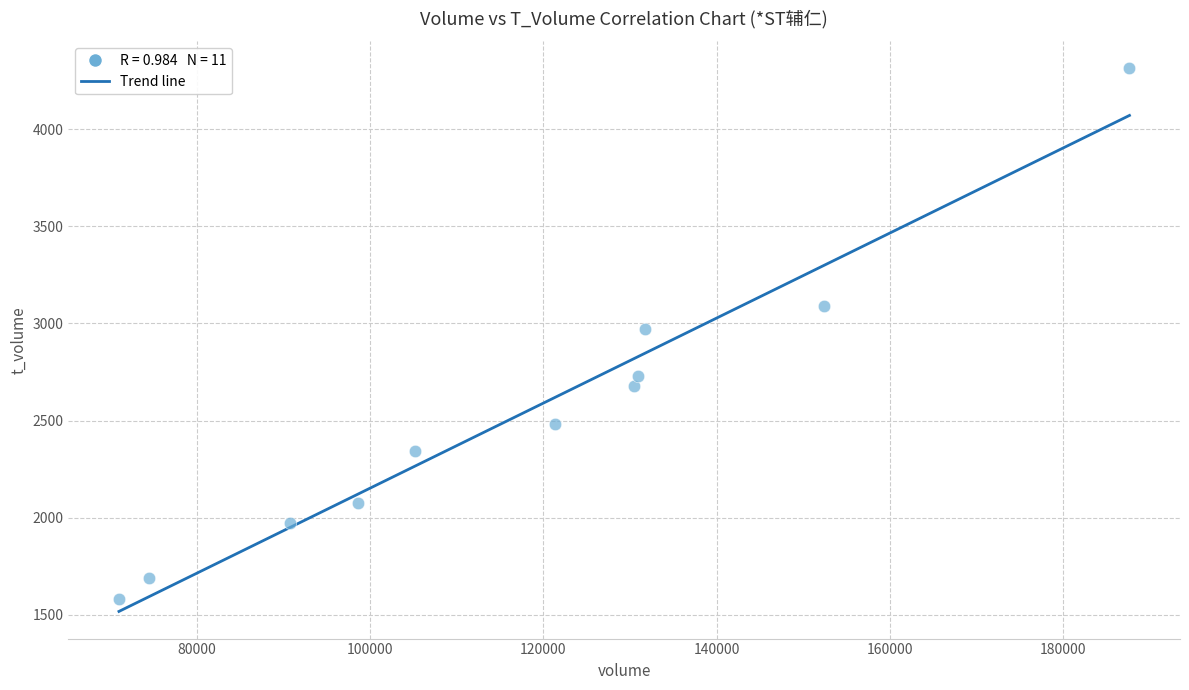

What is the average X value?

117663